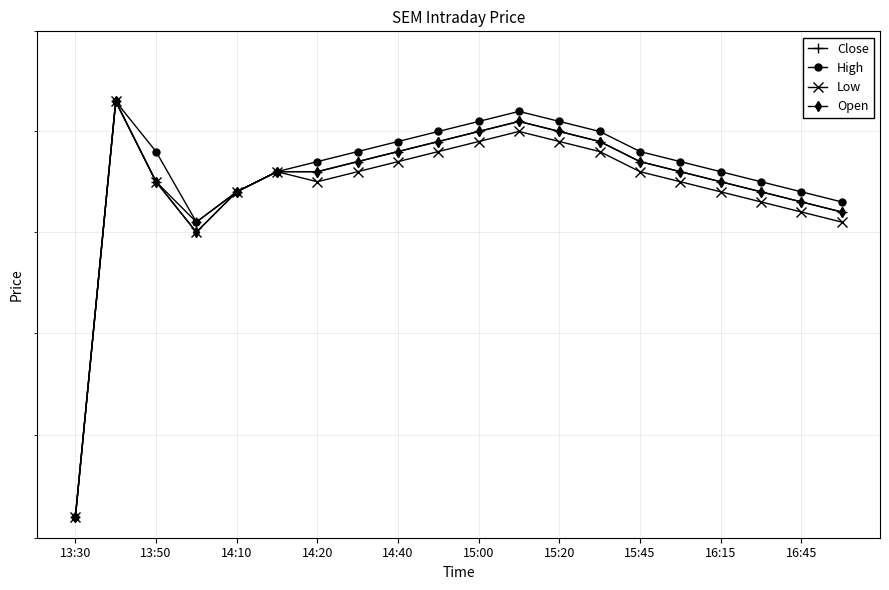

What position from the left is 14:20?

7